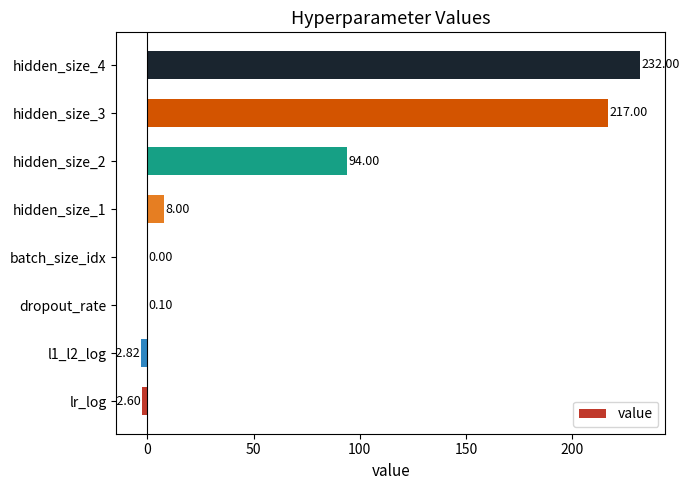

What is the sum of the values at hidden_size_2 and hidden_size_1?

102.0